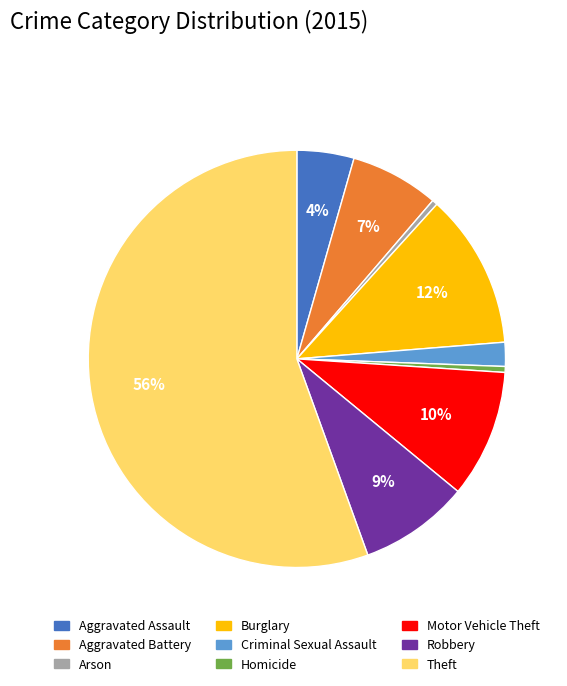

Which has a higher value, Theft or Arson?

Theft